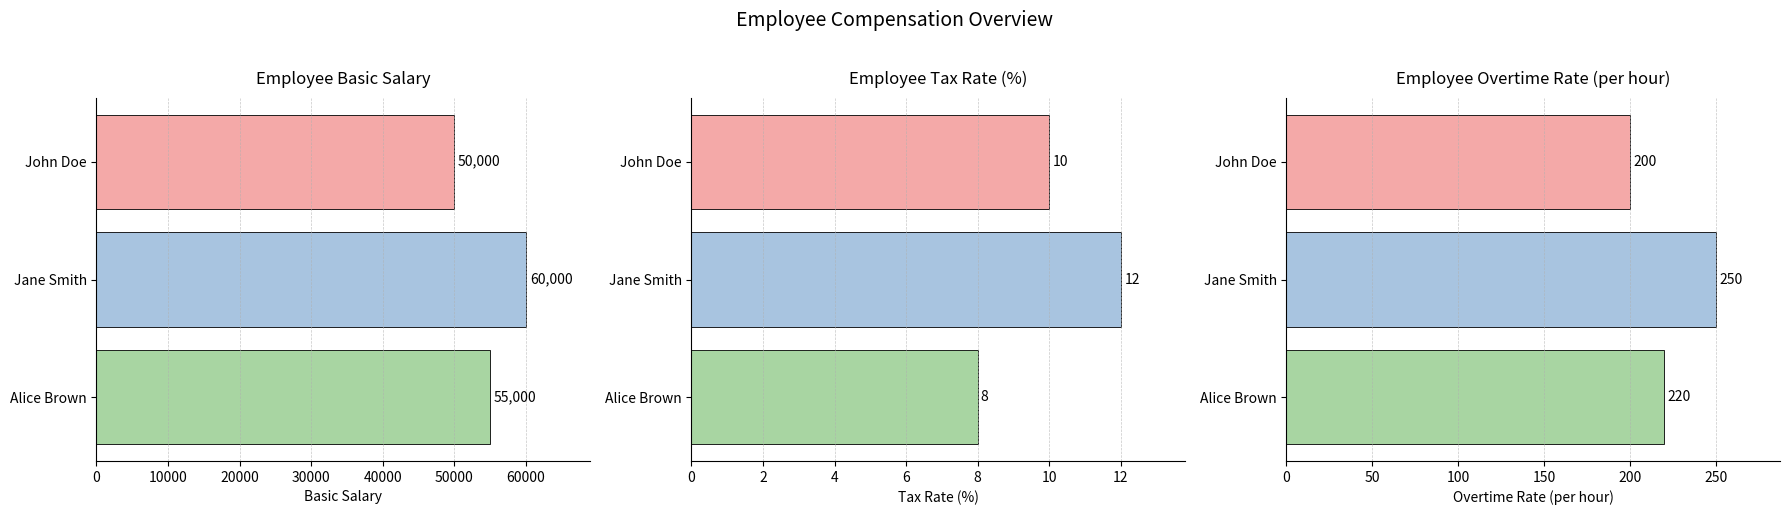

The value of Basic Salary at John Doe is 50000. True or false?

True